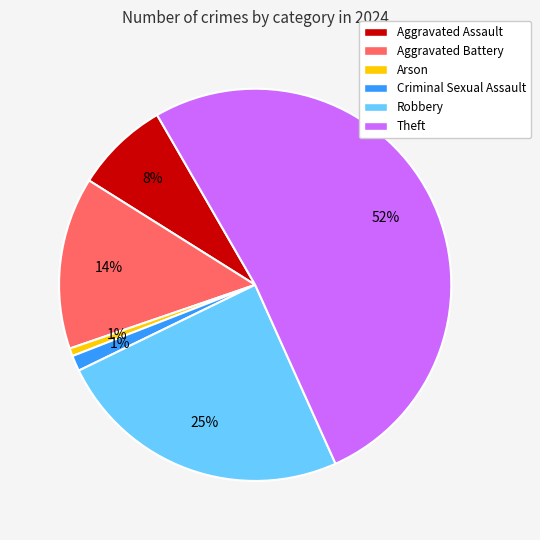

Is there any slice that represents more than half of the pie?

Yes